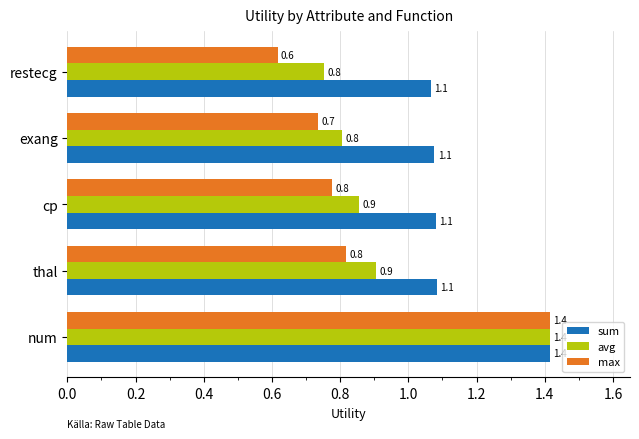

Between num and cp, which series saw the biggest shift?

max